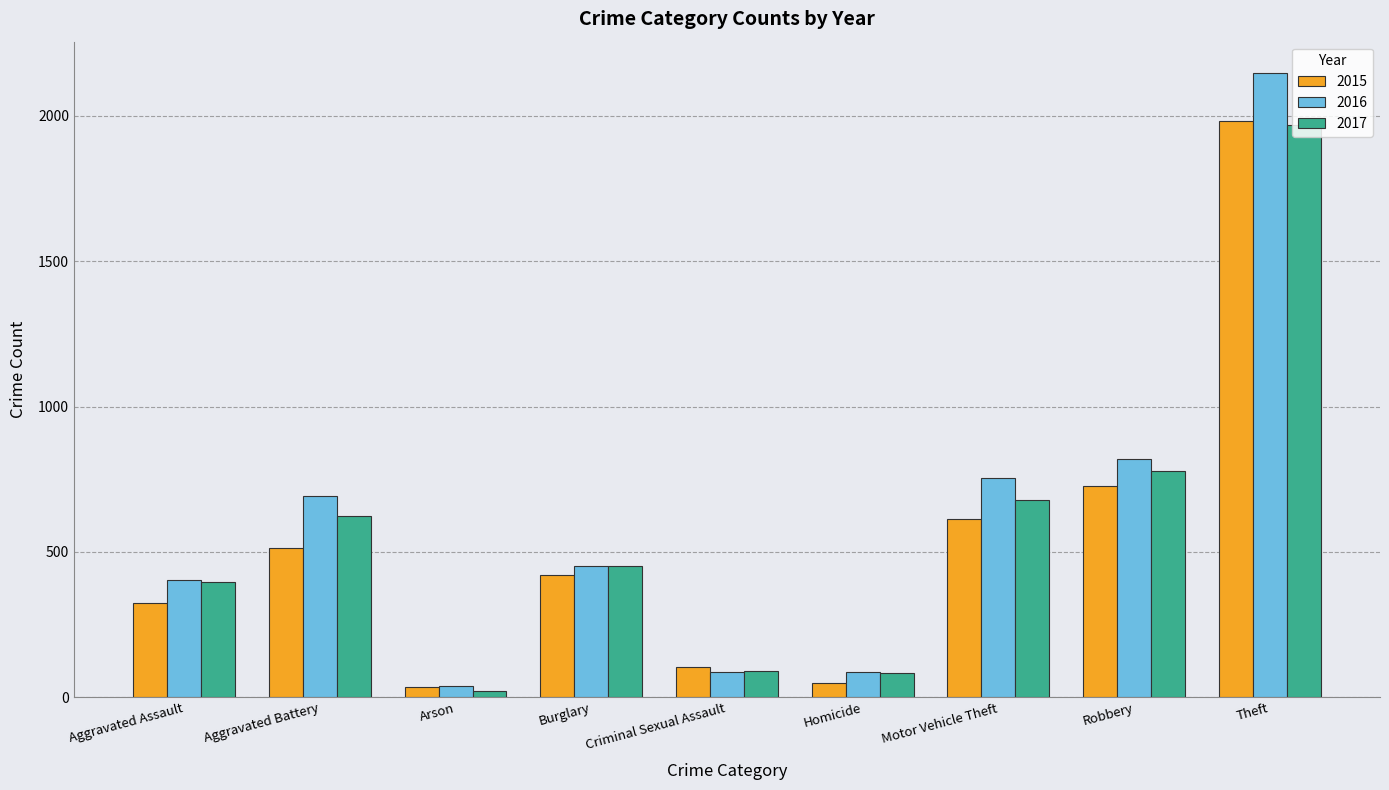

What is the total value across all series at Criminal Sexual Assault?

283